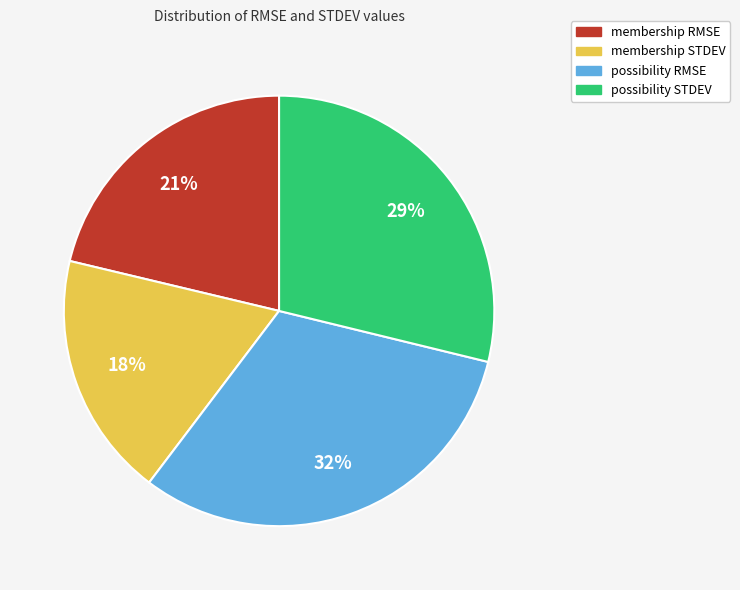

To the nearest percent, what percentage of the pie is membership RMSE?

21%